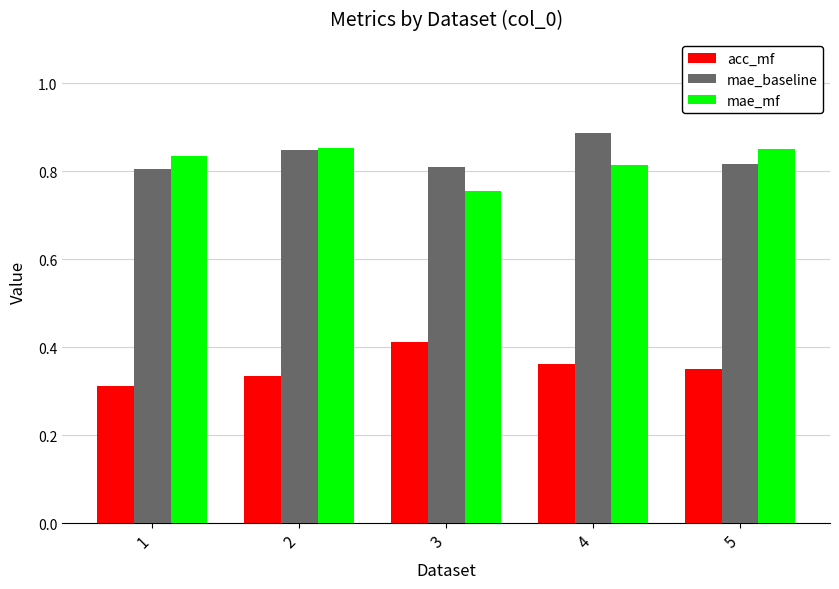

What is the spread (max minus min) of values at 5?

0.5